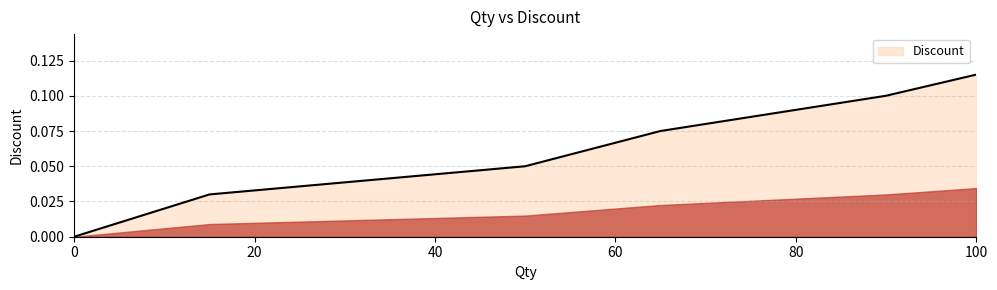

What is the sum of all values?

0.4